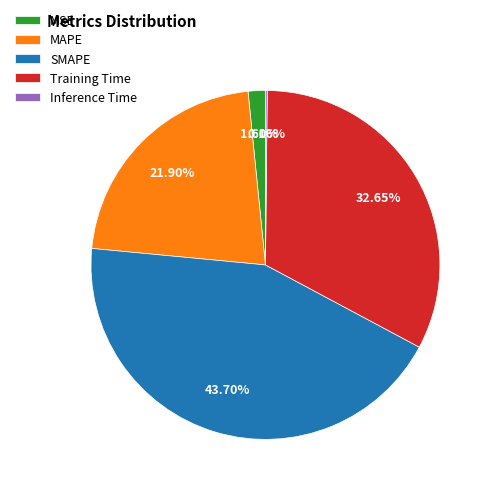

Do Training Time and SMAPE together represent more than half of the pie?

Yes